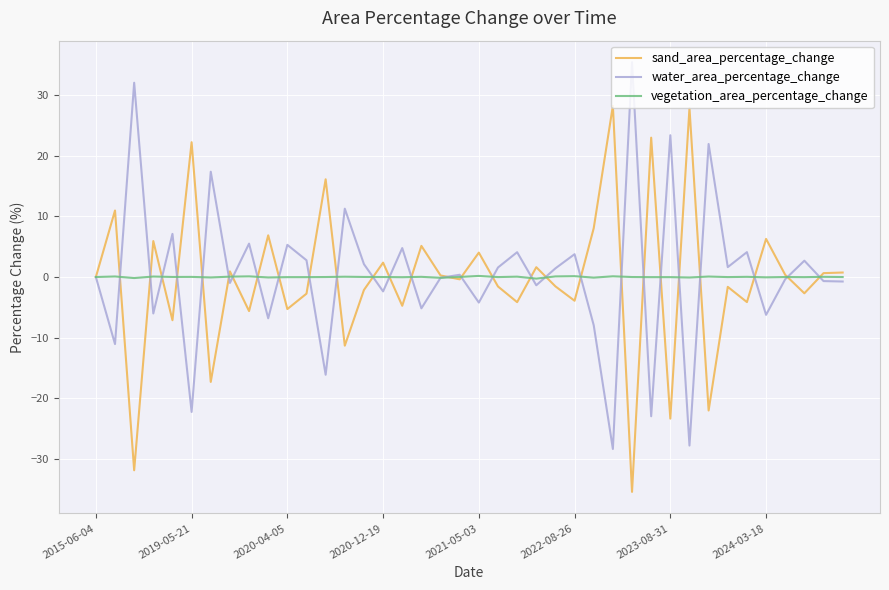

Which series ends up on top after the final intersection of sand_area_percentage_change and vegetation_area_percentage_change?

sand_area_percentage_change